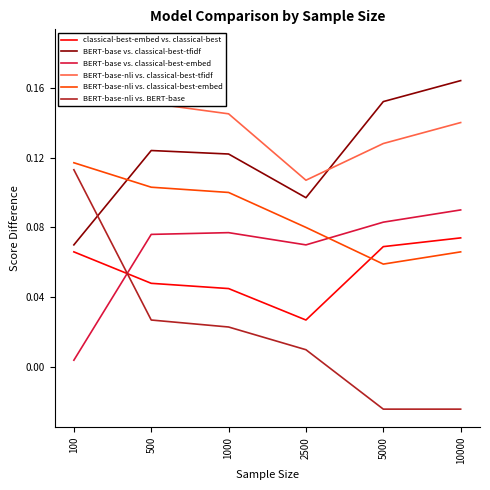

At 2500, list the series in order from smallest to largest.

BERT-base-nli vs. BERT-base, classical-best-embed vs. classical-best, BERT-base vs. classical-best-embed, BERT-base-nli vs. classical-best-embed, BERT-base vs. classical-best-tfidf, BERT-base-nli vs. classical-best-tfidf